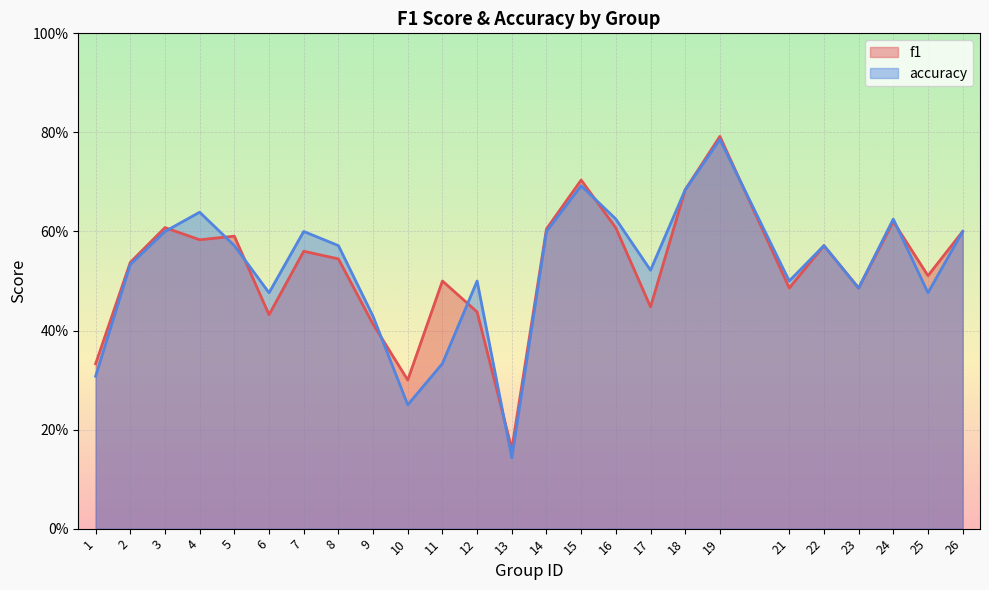

Rank the series by their average value, from lowest to highest.

f1, accuracy